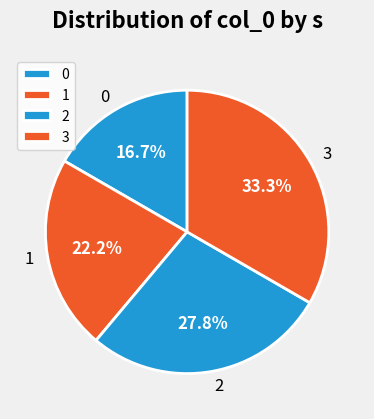

How many segments does this pie chart have?

4